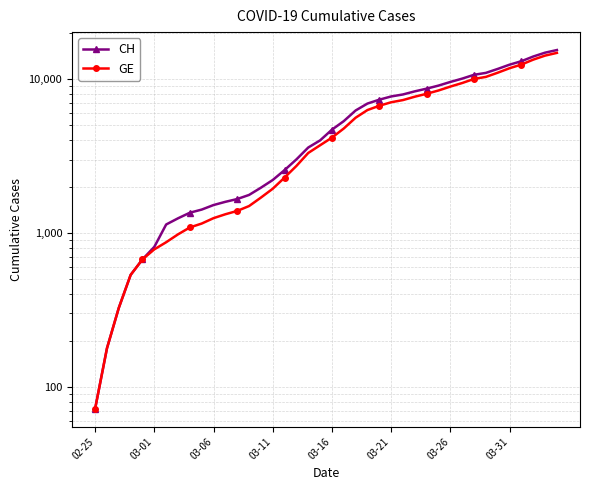

What is the difference between the second highest and second lowest values in the GE series?

14056